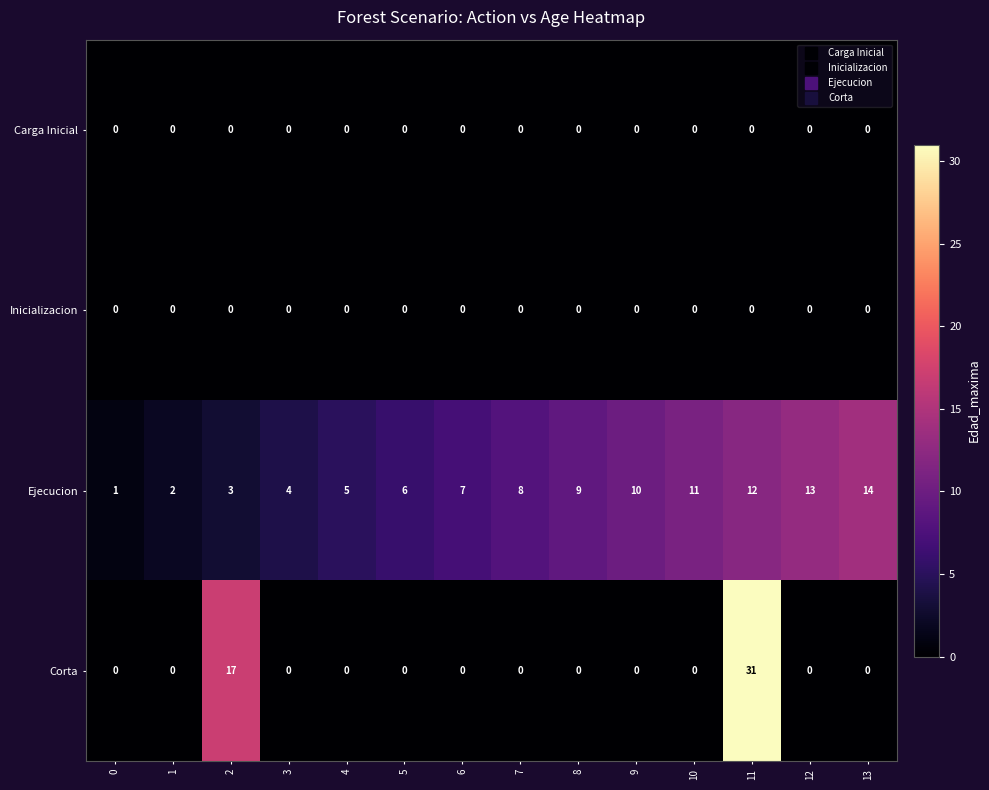

Which category has the highest value across all series?

11